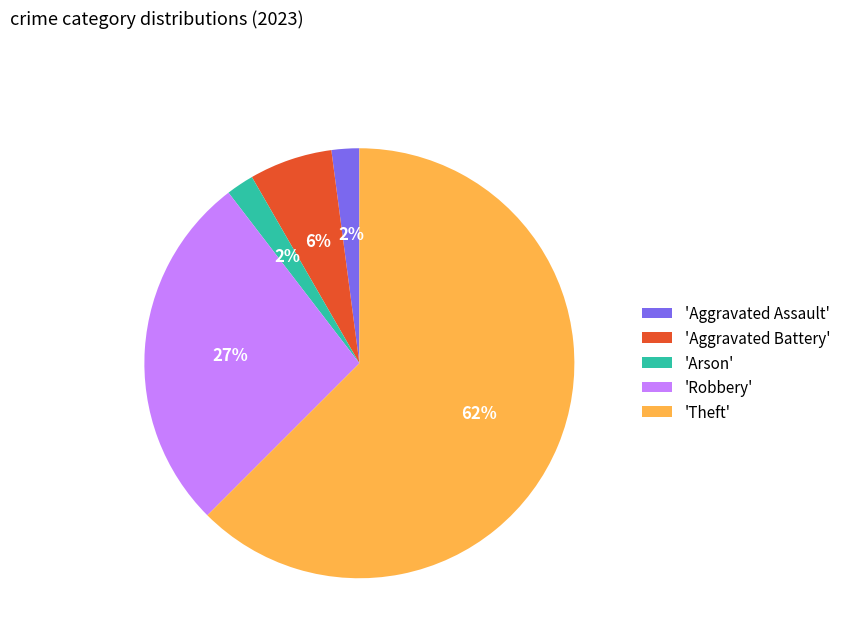

What is the ratio of the value at 'Arson' to the value at 'Aggravated Assault'?

1.0